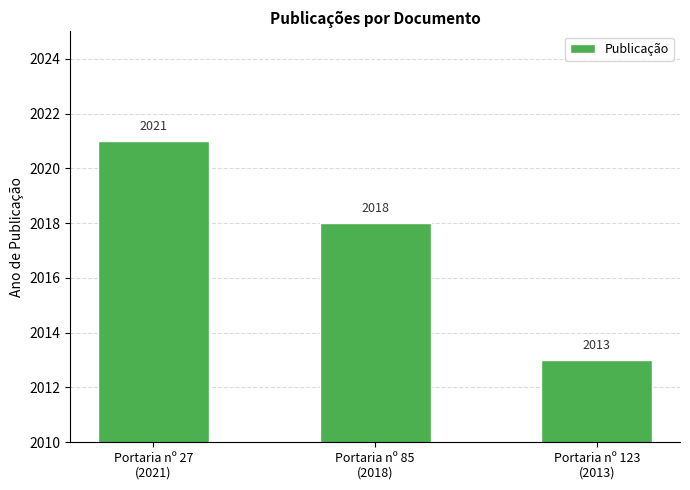

What is the sum of the values at Portaria nº 123
(2013) and Portaria nº 27
(2021)?

4034